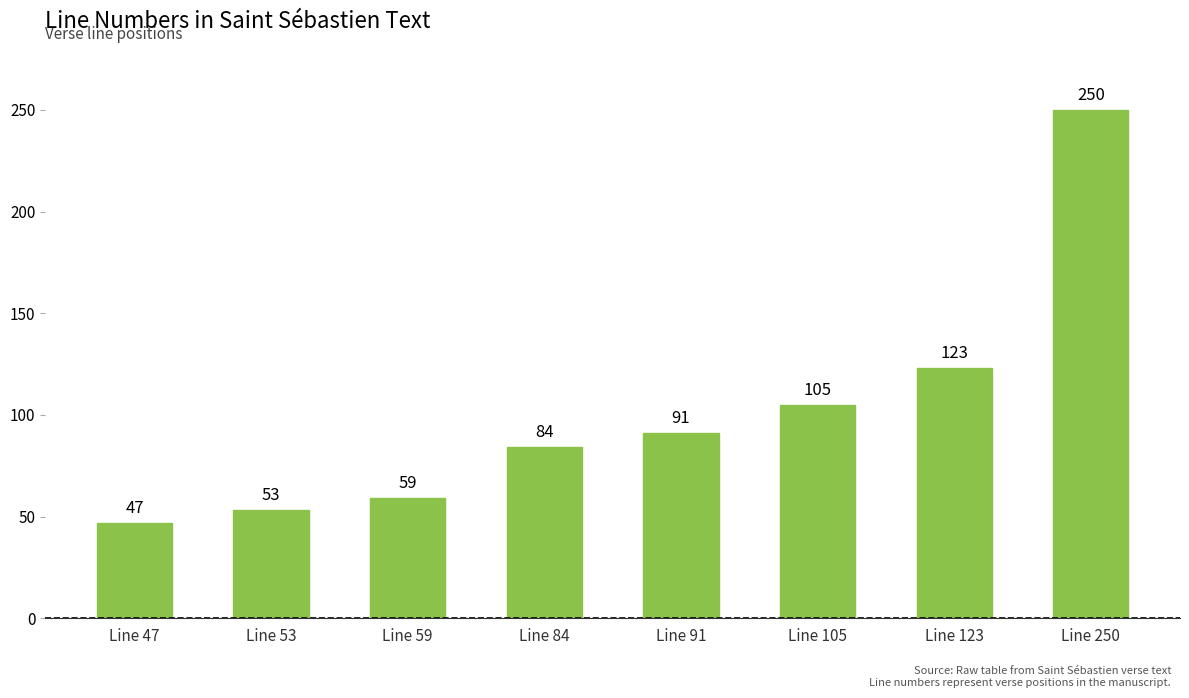

List the labels in order of value, largest first.

Line 250, Line 123, Line 105, Line 91, Line 84, Line 59, Line 53, Line 47